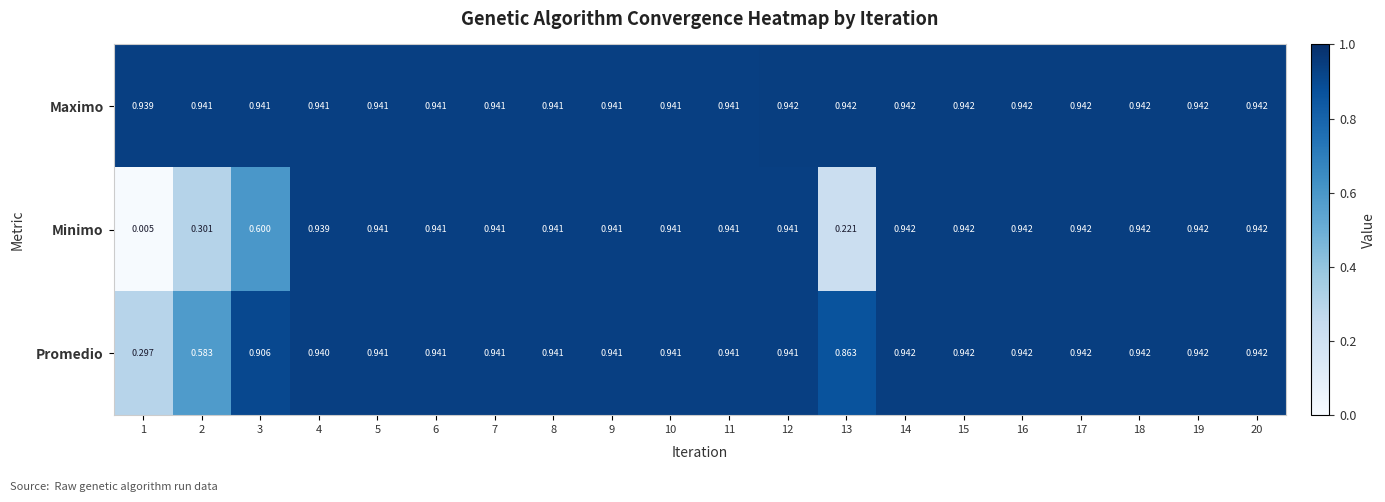

List the series in order of their overall mean, lowest first.

Minimo, Promedio, Maximo